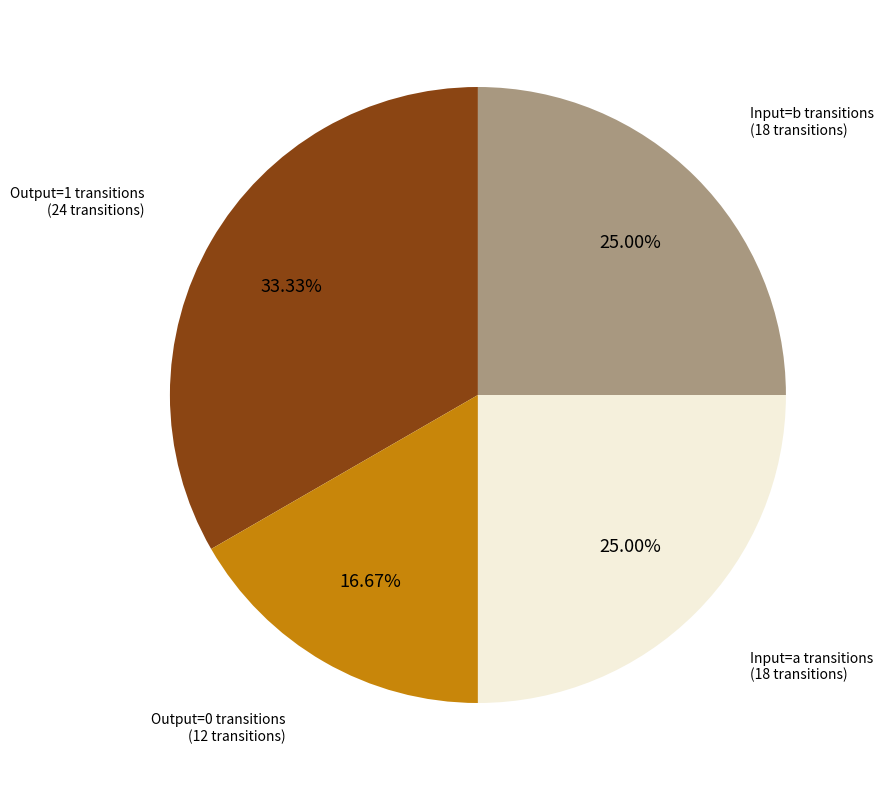

Do Input=b transitions (18 transitions) and Output=0 transitions (12 transitions) together represent more than half of the pie?

No